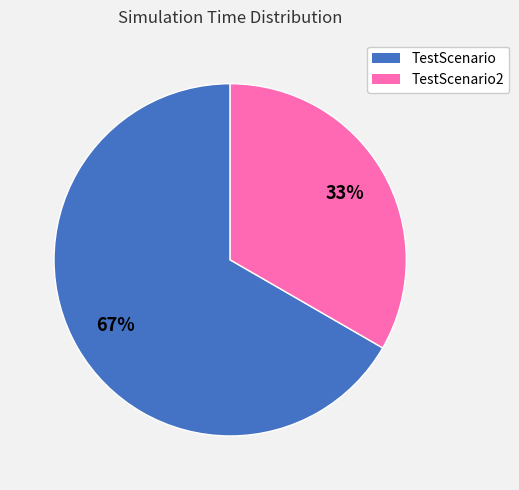

To the nearest percent, what is the average slice percentage?

50%